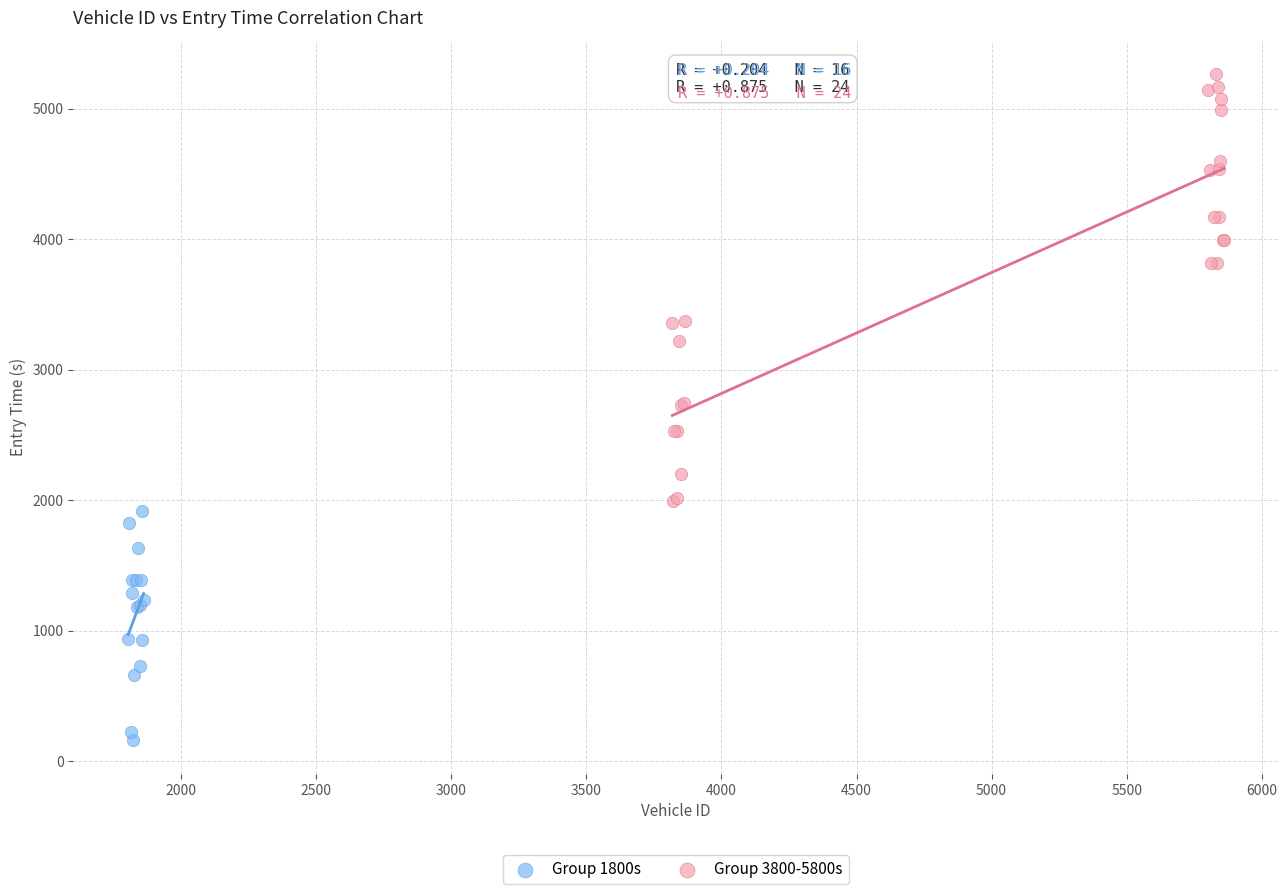

Which series contains the highest Y value?

Group 3800-5800s